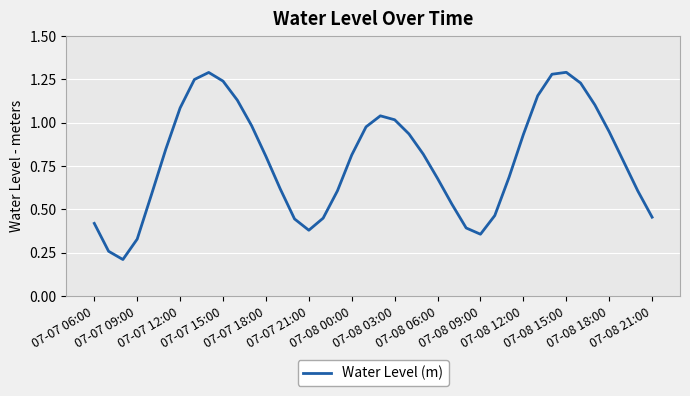

How many lines are shown in the chart?

1